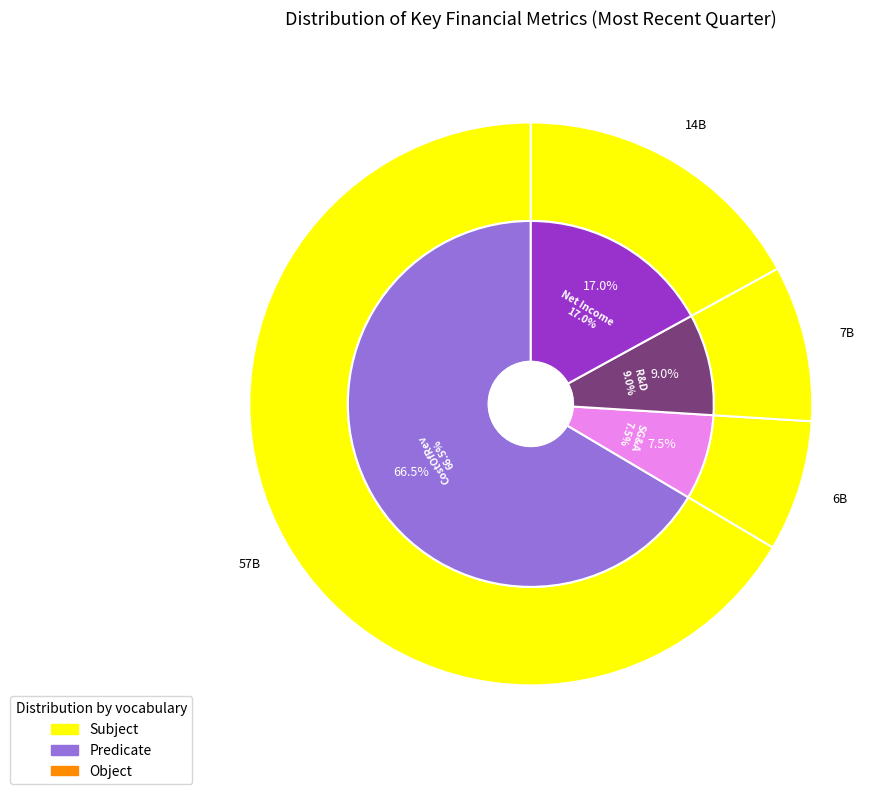

Which has a higher value, sellingGeneralAndAdministrative or costOfRevenue?

costOfRevenue